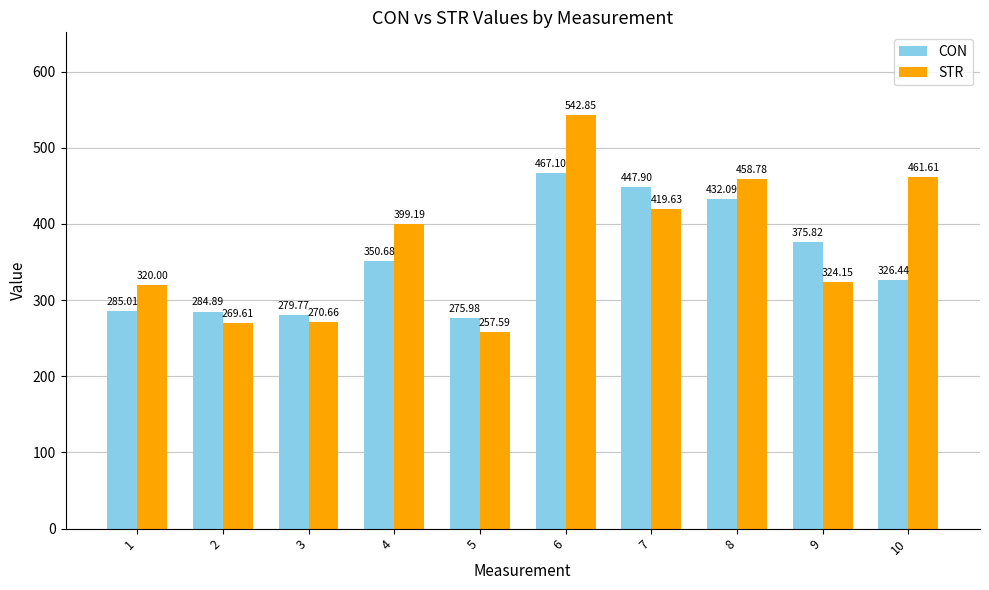

What is the difference between the second highest and second lowest values in the CON series?

168.1